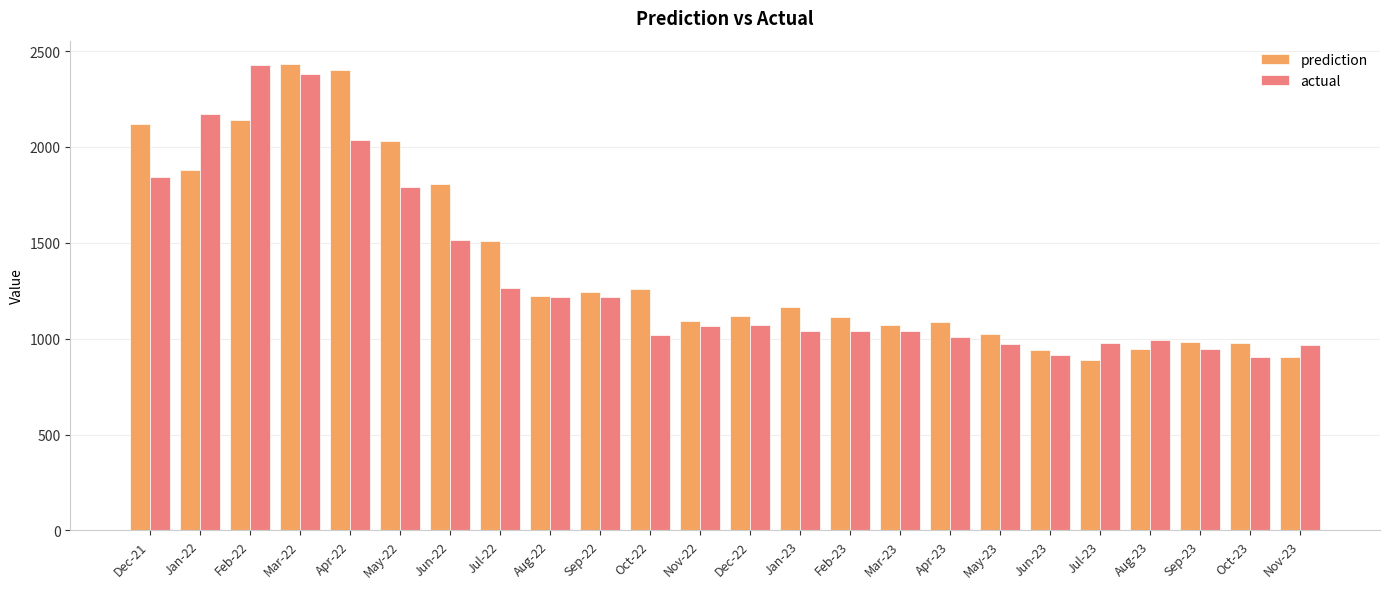

At how many categories does at least one series exceed 1758?

7